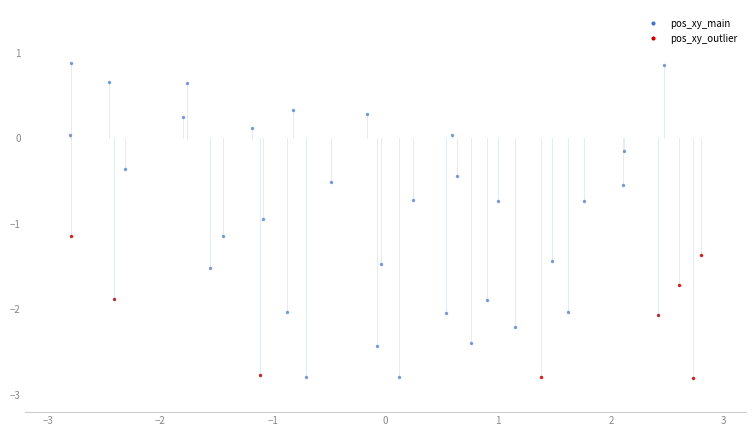

Which series contains the highest Y value?

pos_xy_main